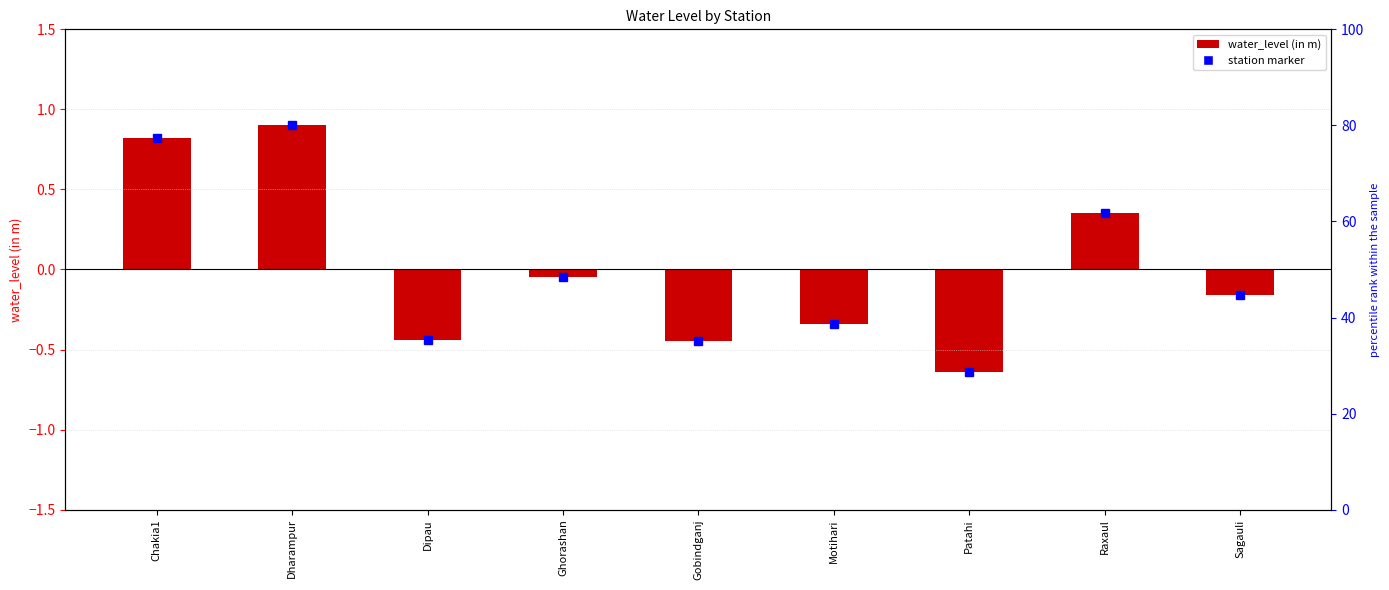

The chart shows a value of -0.7 at Dipau. True or false?

False